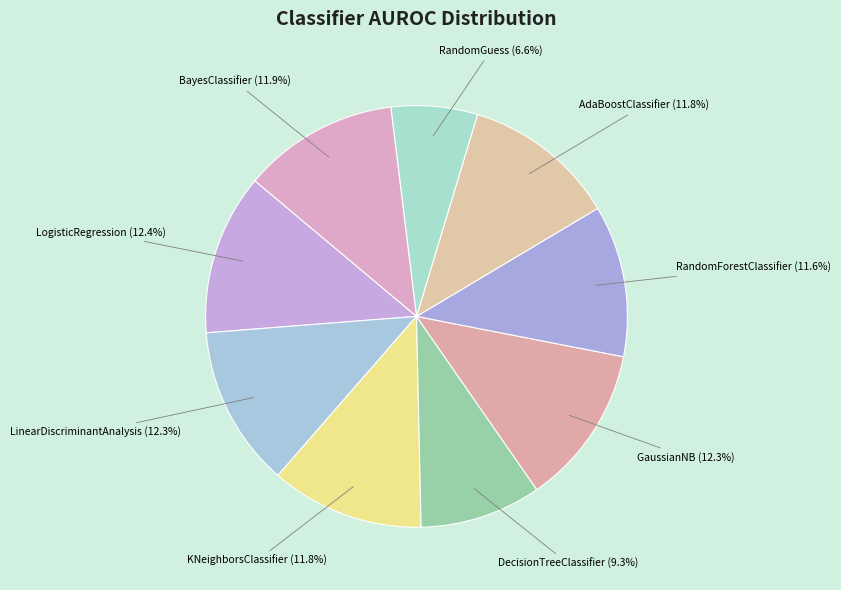

How many segments does this pie chart have?

9